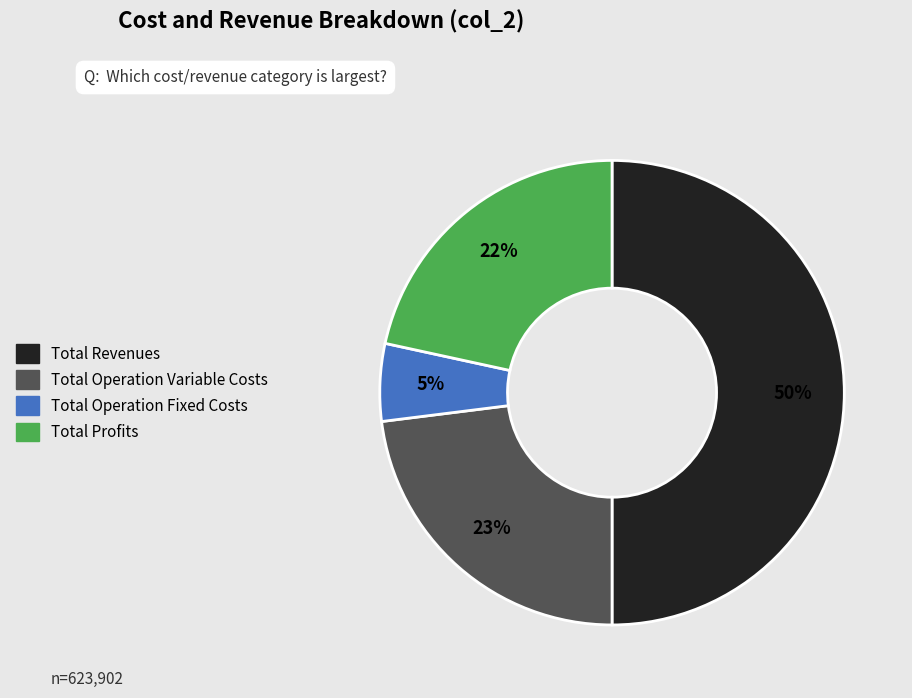

To the nearest percent, what is the average slice percentage?

25%